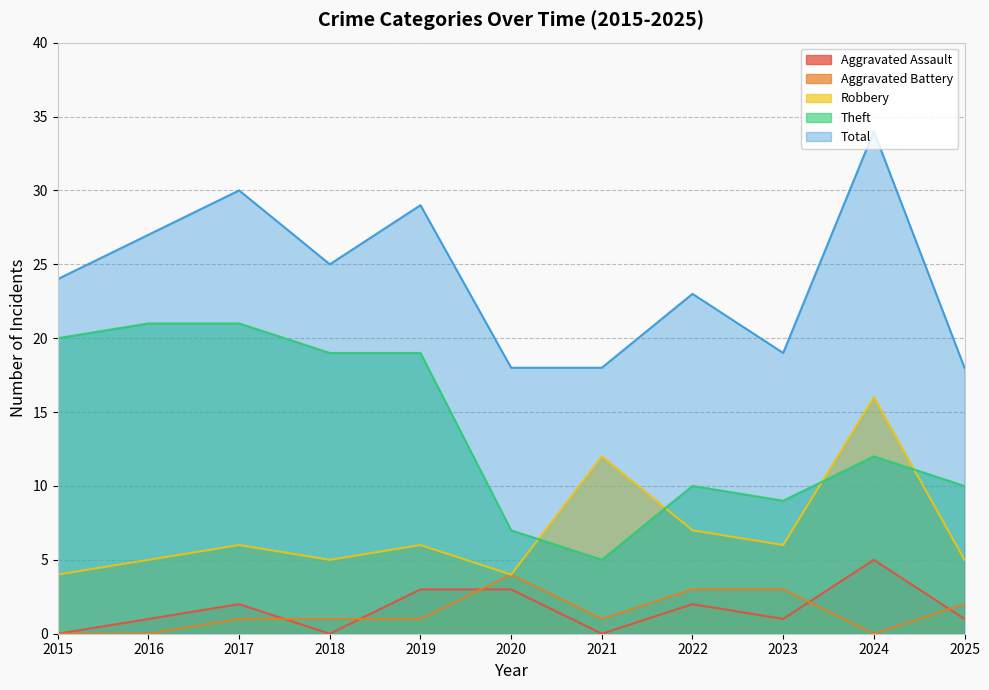

At which category does Aggravated Battery reach its first local valley?

2021